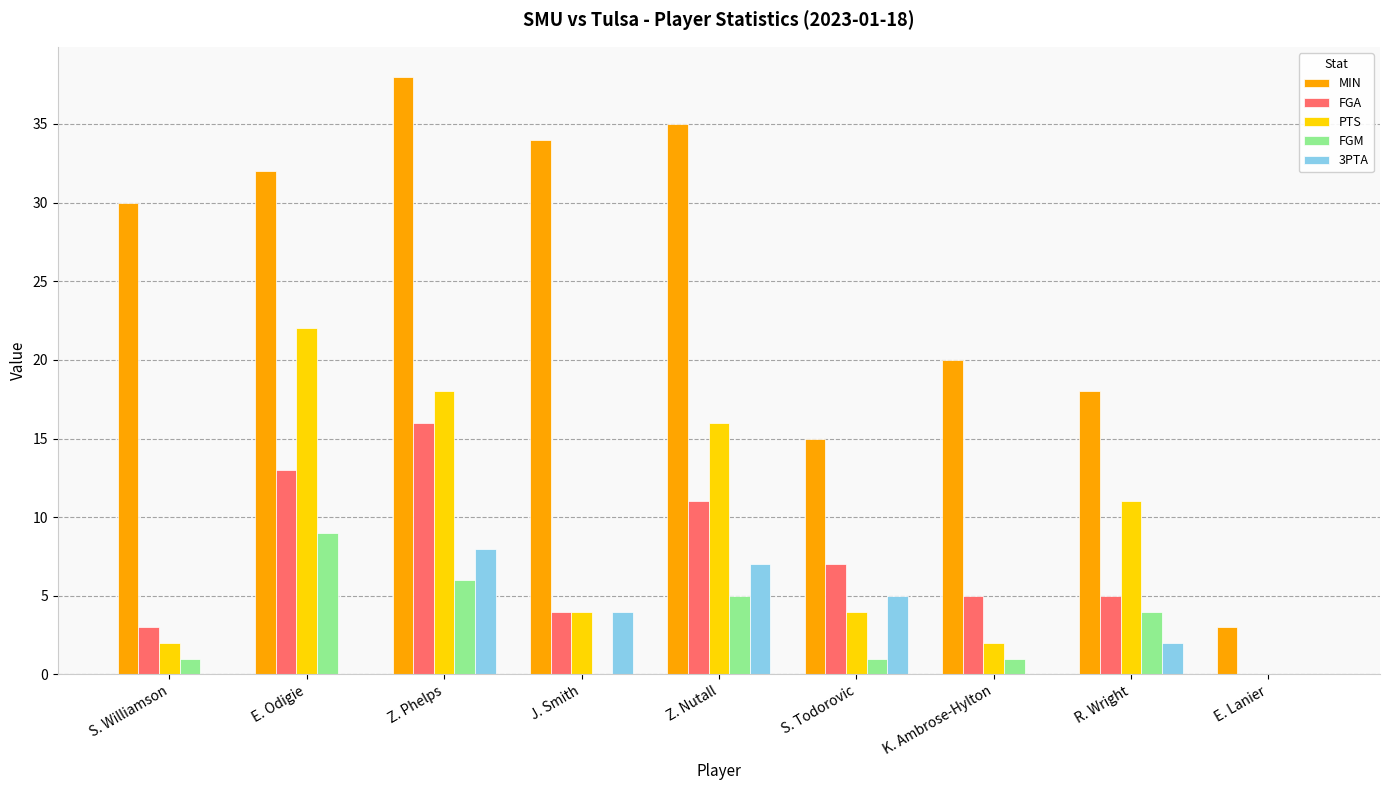

Are the bars grouped side by side (vs. stacked)?

Yes